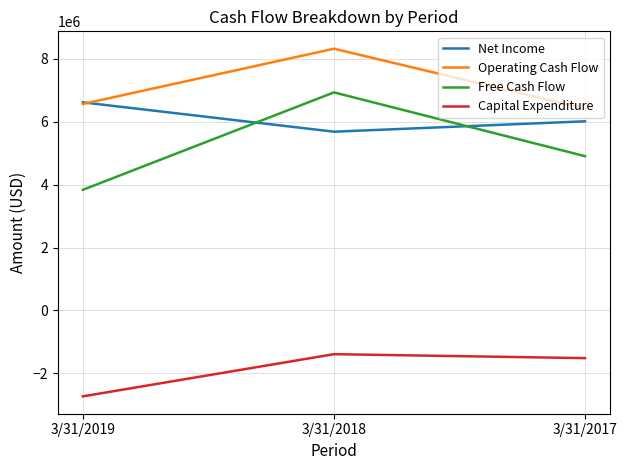

True or false: Net Income has a value of 6013580 at 3/31/2017.

True